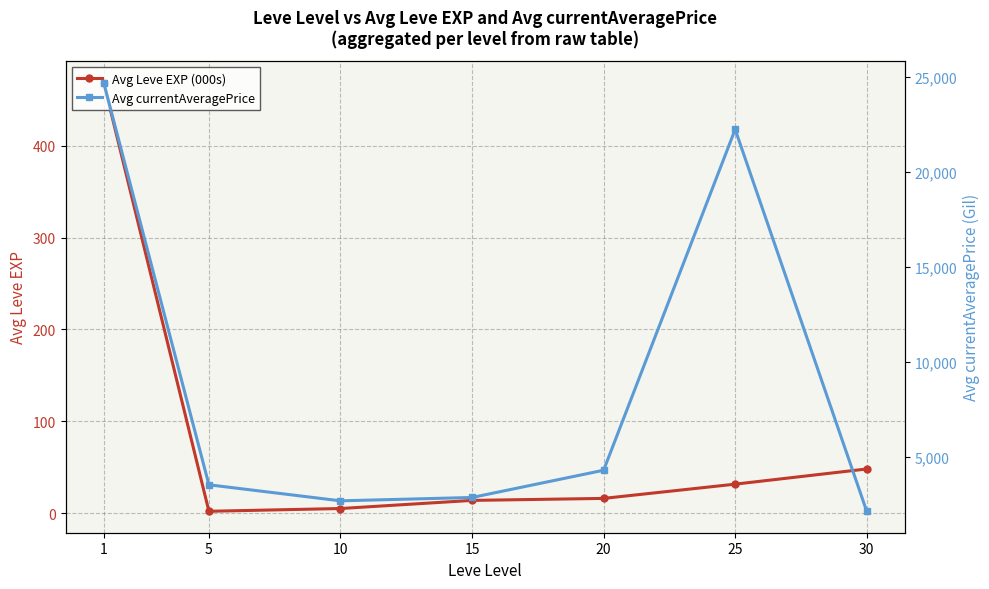

What is the total value across all series at 30?

2184.8